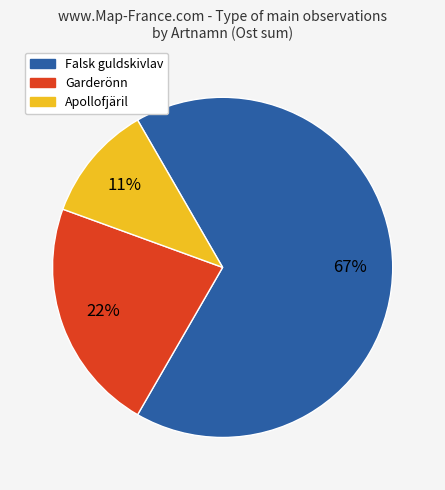

Do Apollofjäril and Garderönn together represent more than half of the pie?

No